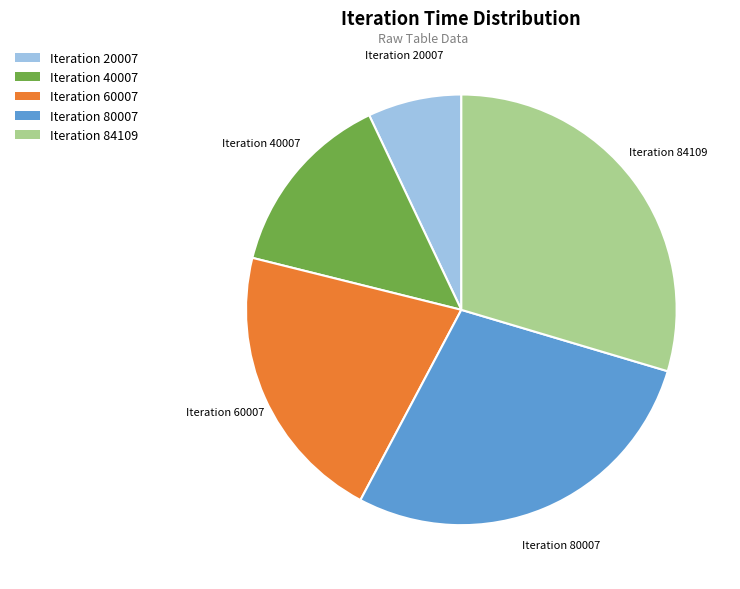

The Iteration 84109 slice represents 30% of the pie. True or false?

True